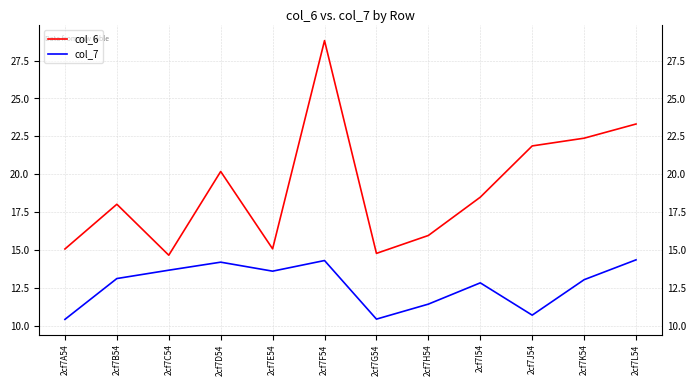

What is the sum of the col_7 values at 2cf7J54 and 2cf7D54?

24.9